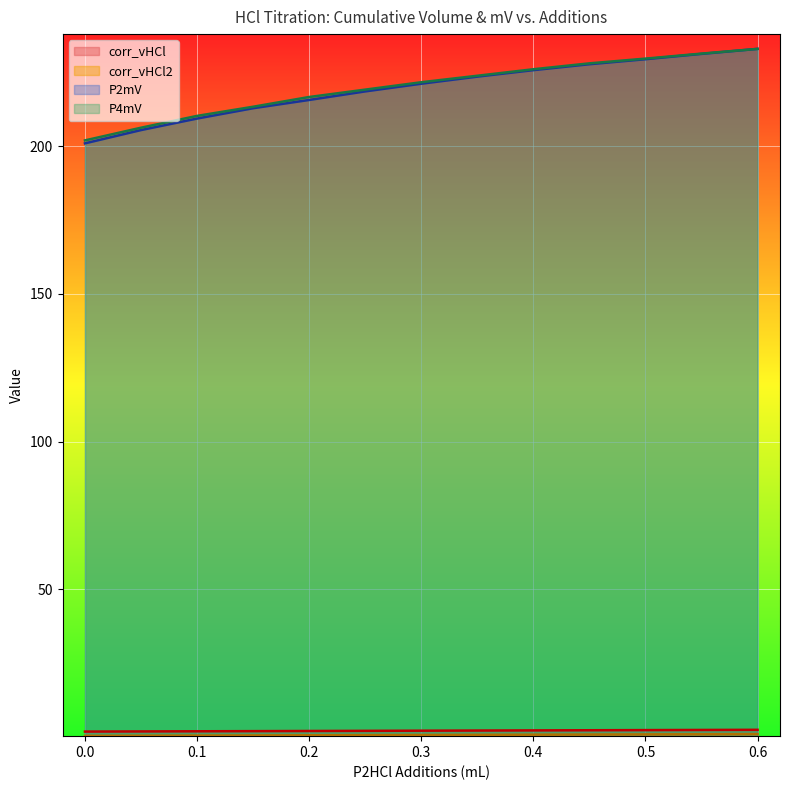

How many distinct data groups are displayed?

4